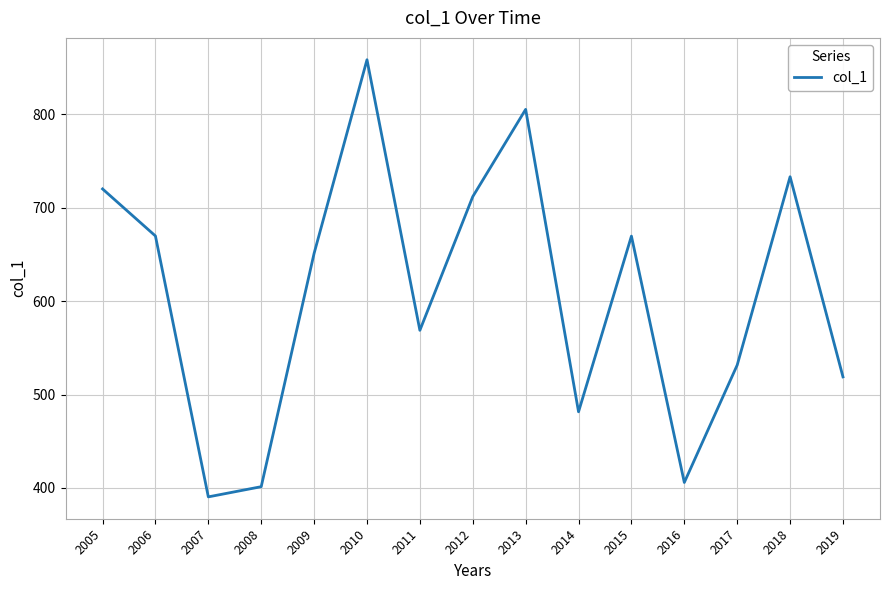

How many interior local peaks (higher than both neighbors) does the data have?

4